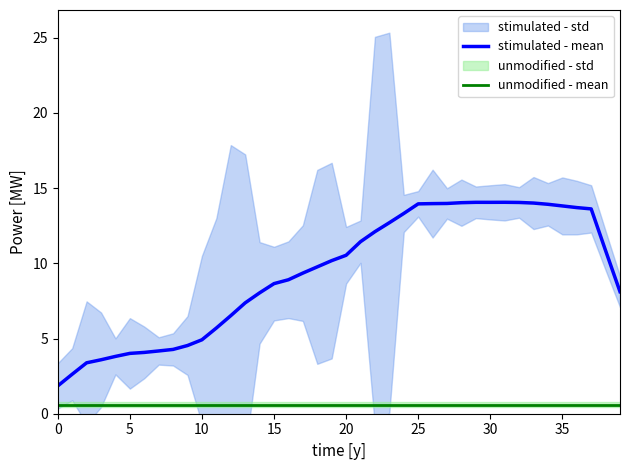

What is the sum of the stimulated - mean values at 11 and 30?

19.8